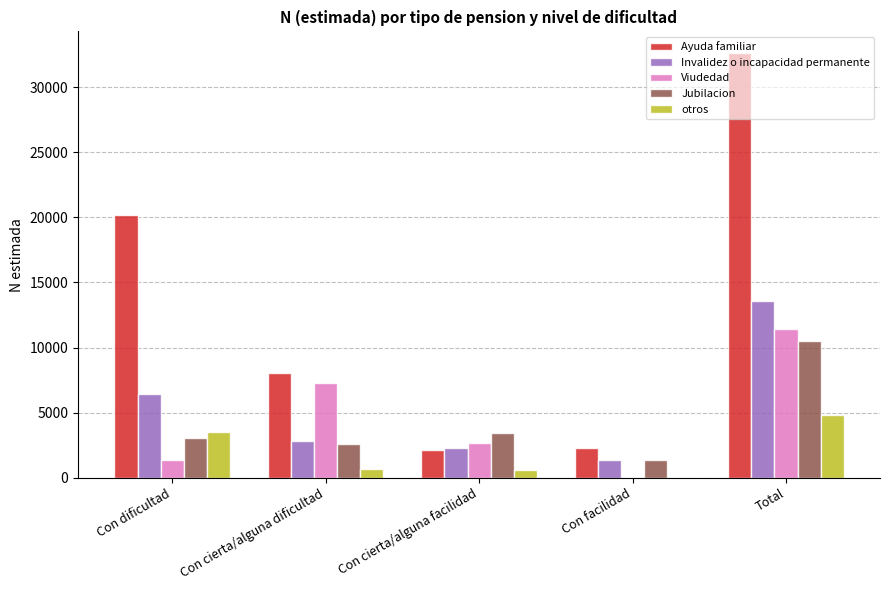

How many groups of bars are there?

5